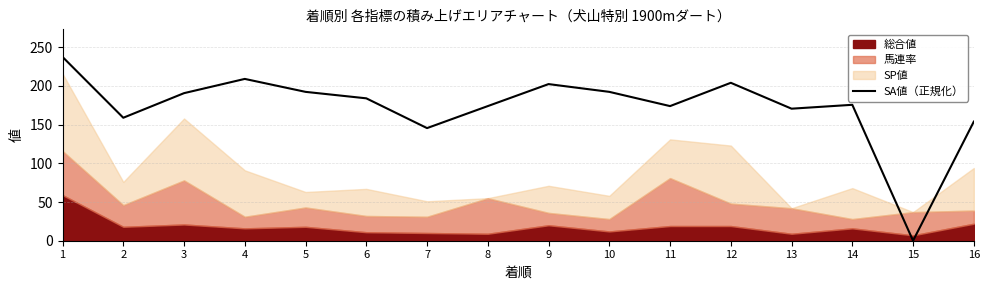

How many interior local valleys (lower than both neighbors) does the data have?

5